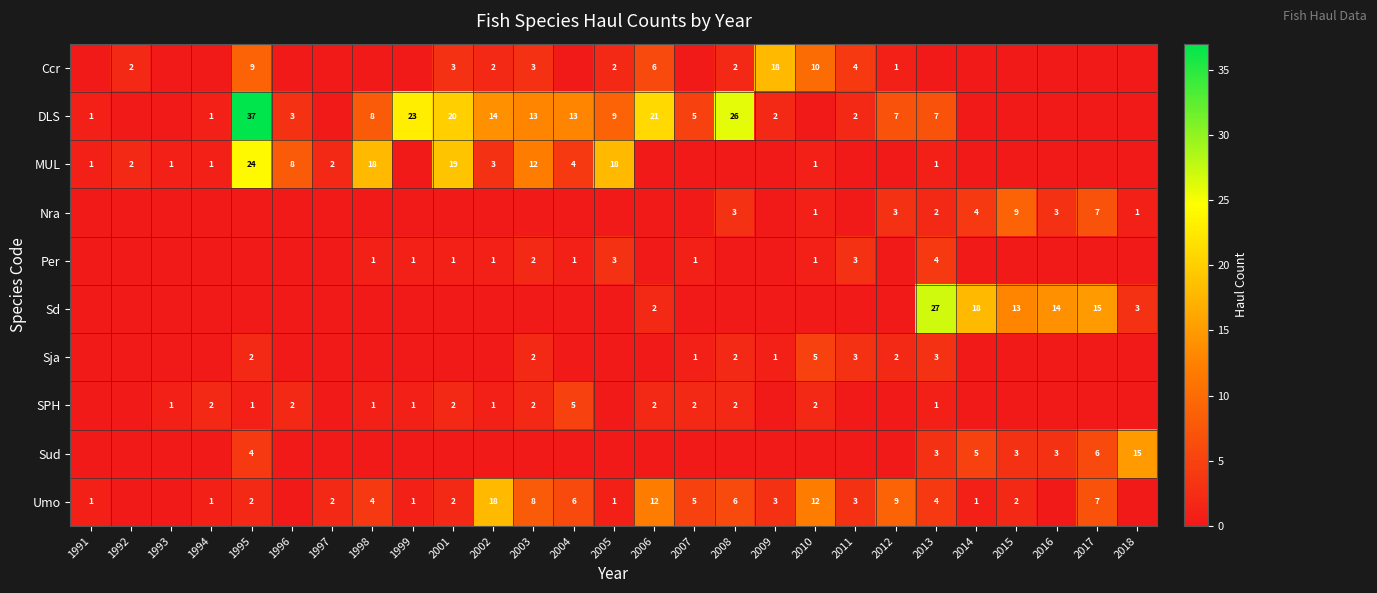

The value of DLS at 2012 is 11. True or false?

False